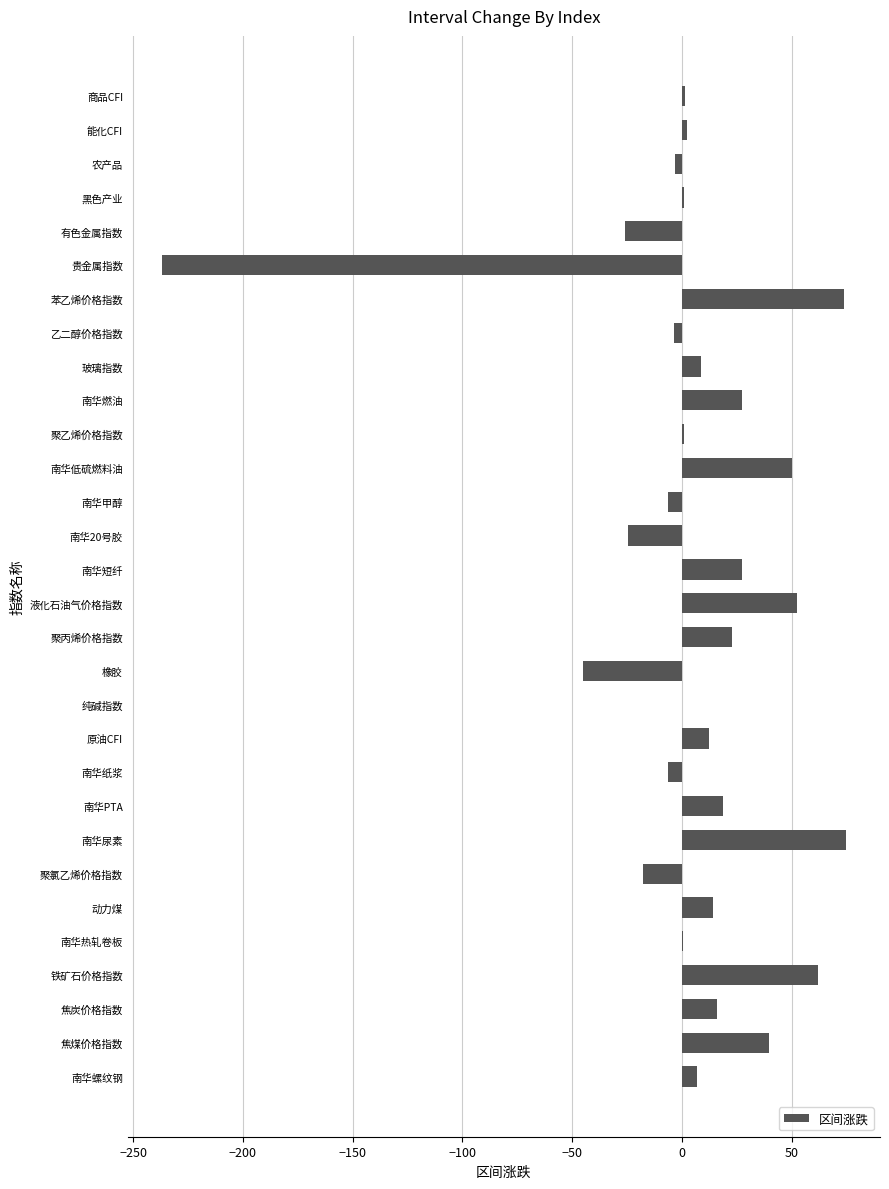

The chart shows a value of 16.2 at 苯乙烯价格指数. True or false?

False